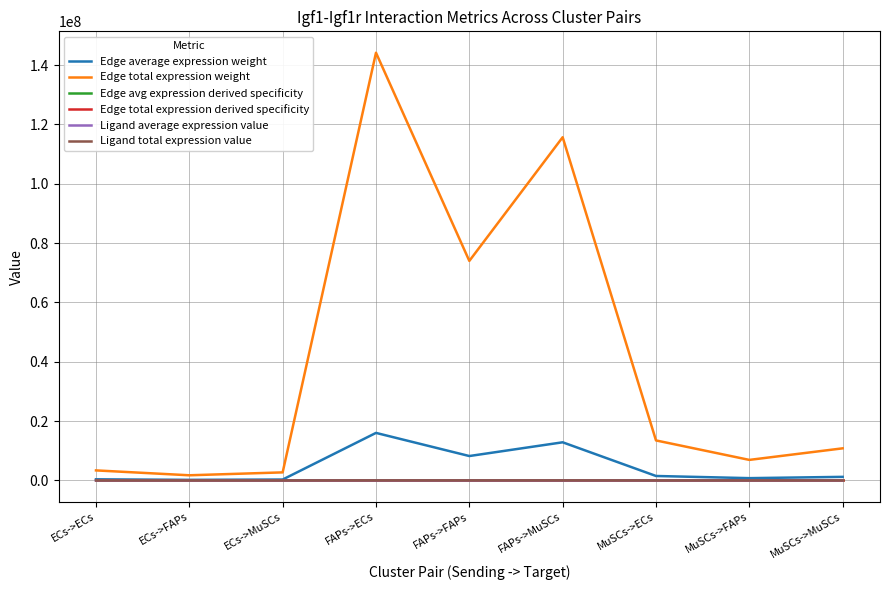

Is this an area chart (filled region under the line)?

No